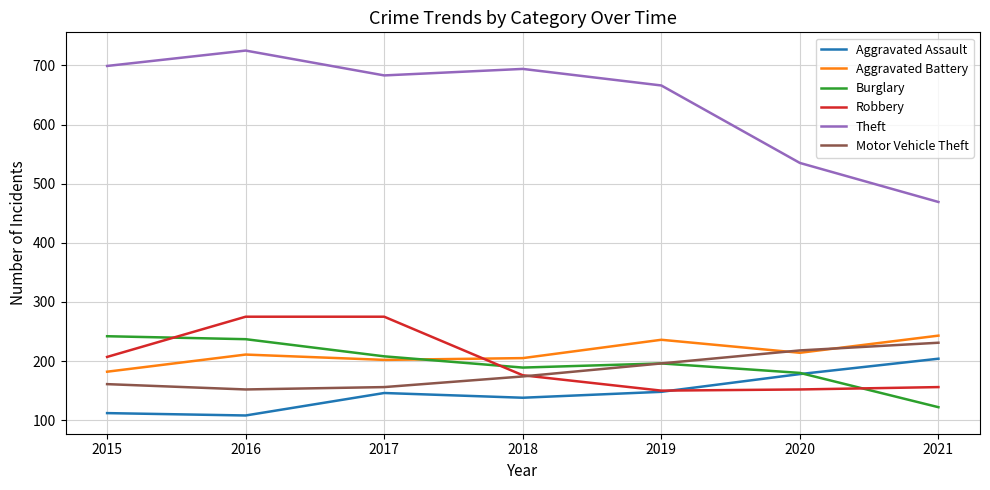

What is the difference between the highest and lowest values at 2016?

617